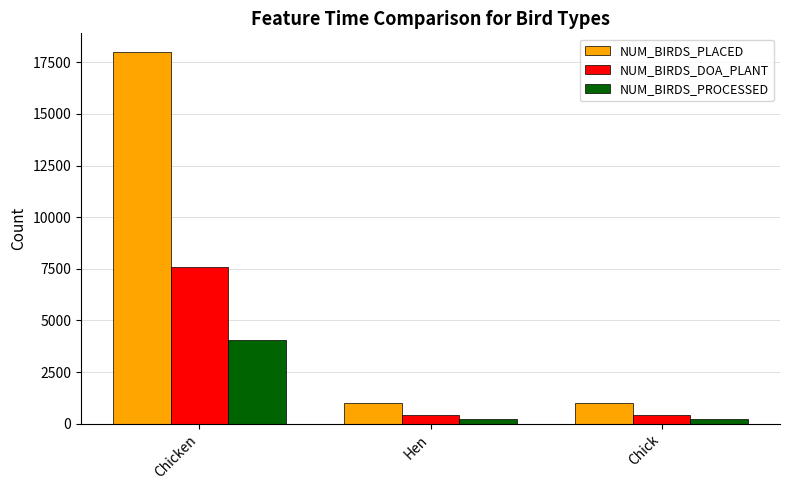

What is the label of the 2nd bar from the right?

Hen